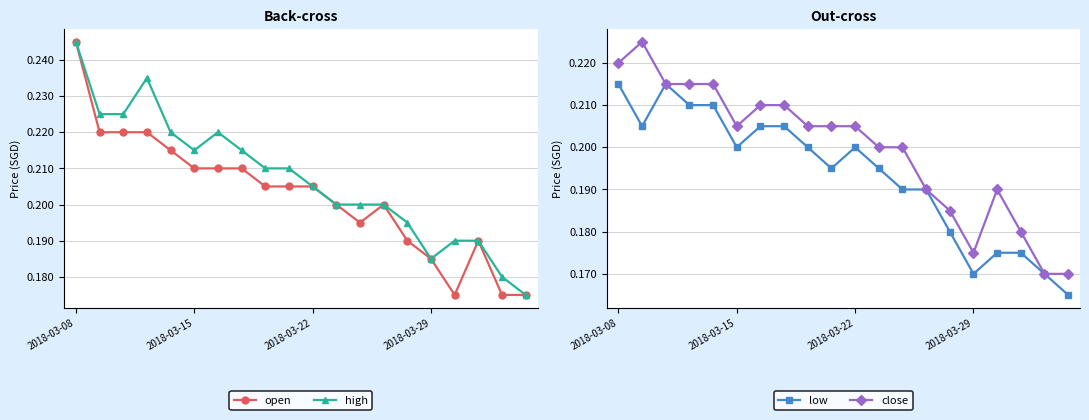

How many open values are between 0 and 1?

20